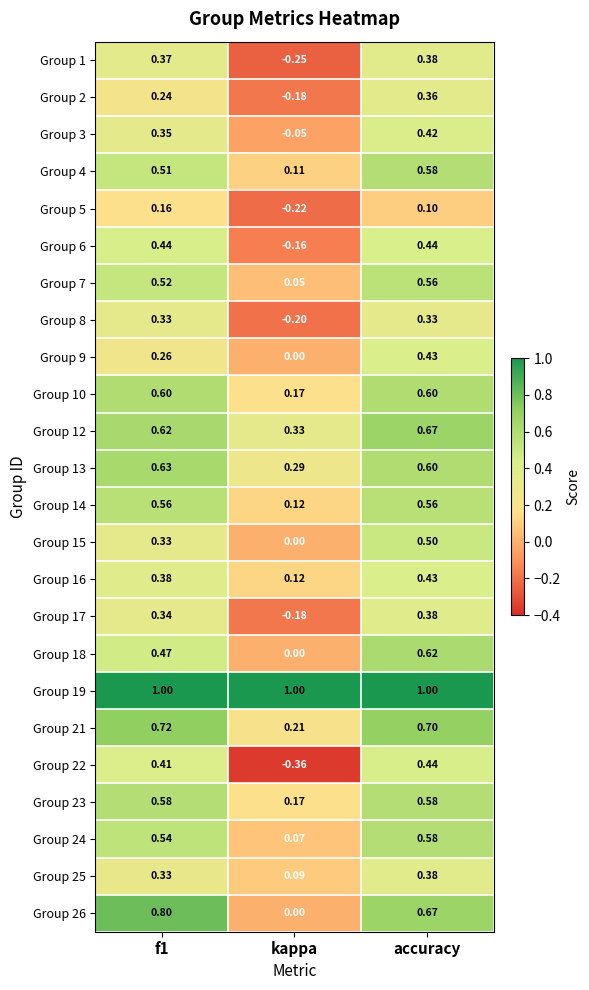

At which category is the sum across all series the highest?

accuracy